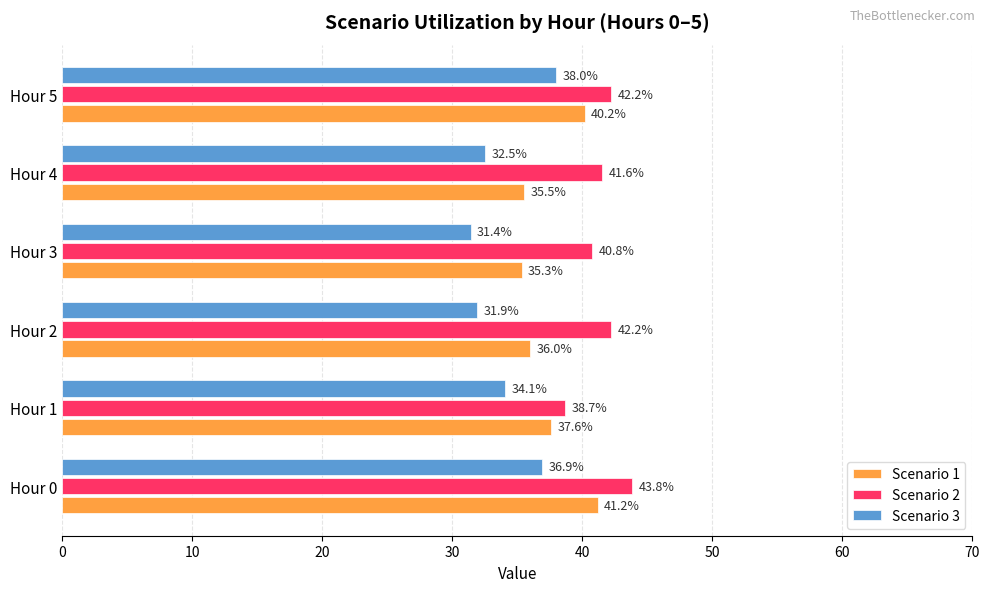

Which series has the widest spread of values?

Scenario 3